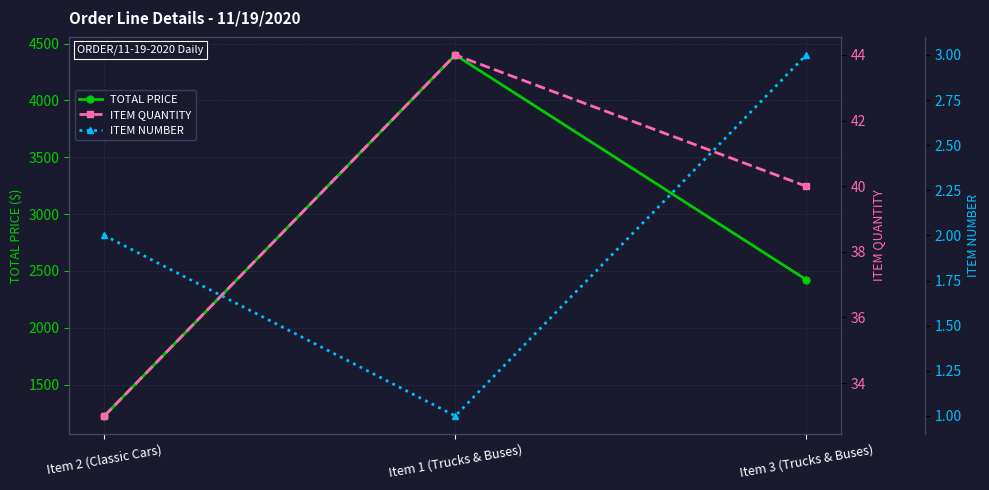

What is the value of the ITEM NUMBER point at the 2nd from the left?

1.0